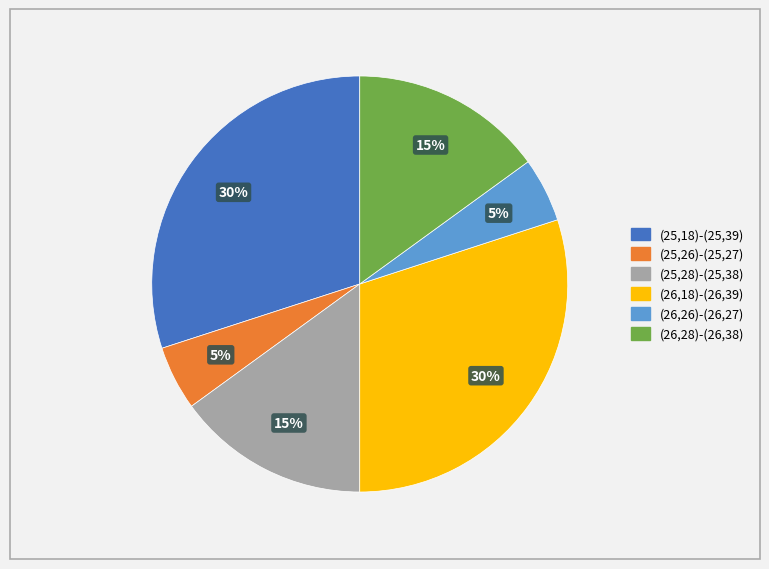

To the nearest percent, what percentage of the pie is (25,18)-(25,39)?

30%